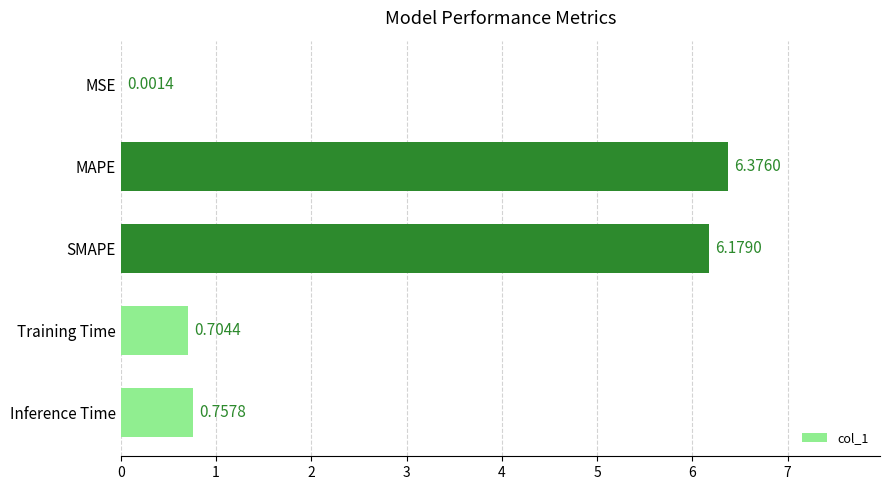

Which has a higher value, Inference Time or Training Time?

Inference Time